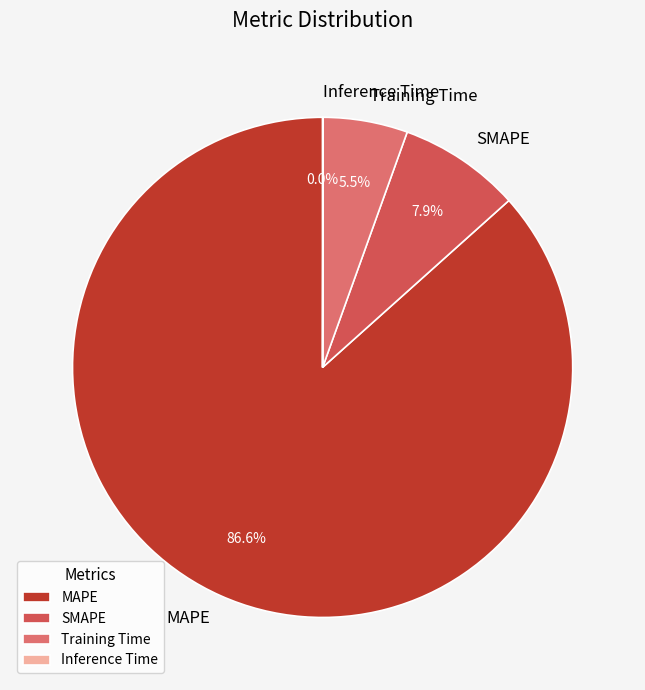

What is the largest slice in the pie chart?

MAPE